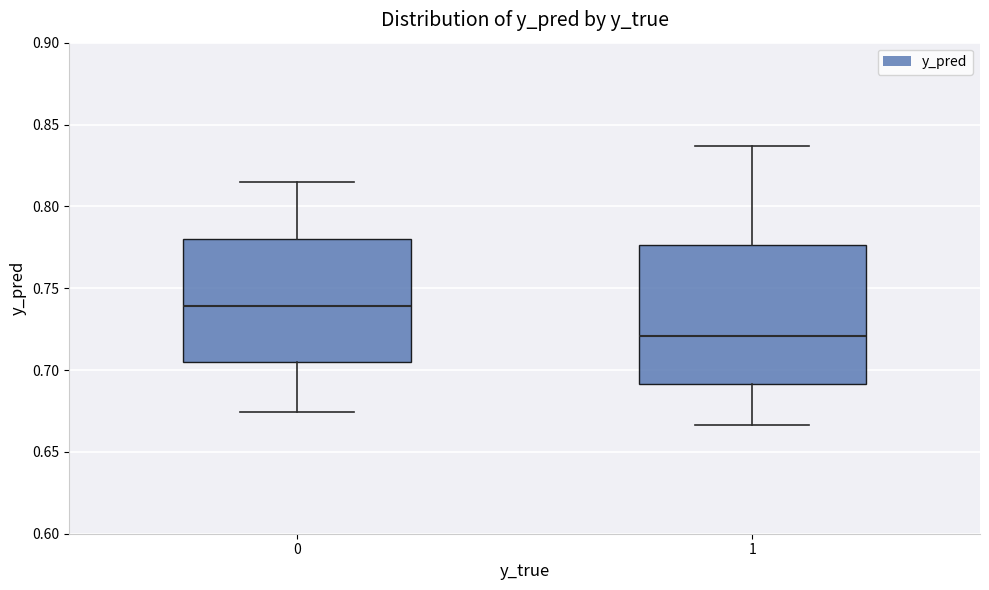

Which box's median line is the lowest?

1